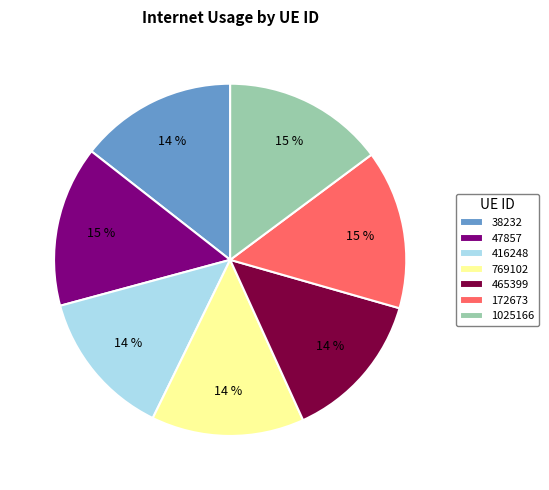

Does 769102 represent more than half of the total?

No